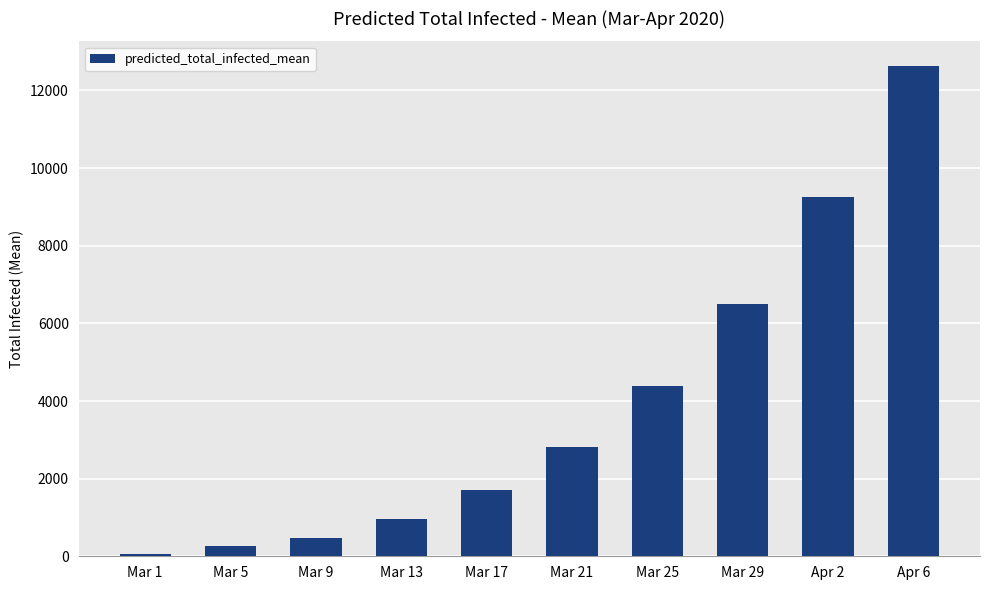

What is the sum of all values?

39039